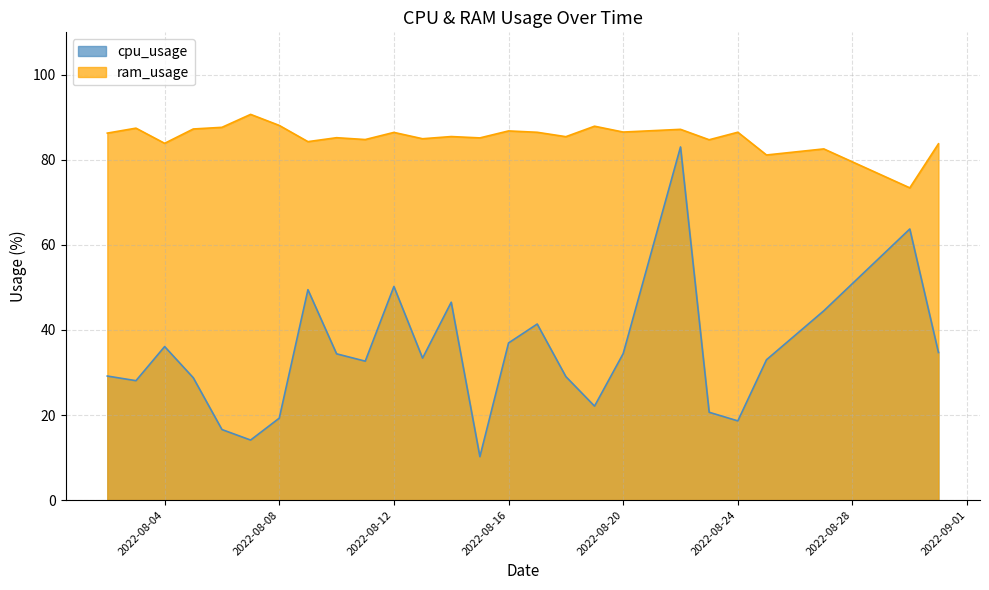

Rank the series by their maximum value, from highest to lowest.

ram_usage, cpu_usage